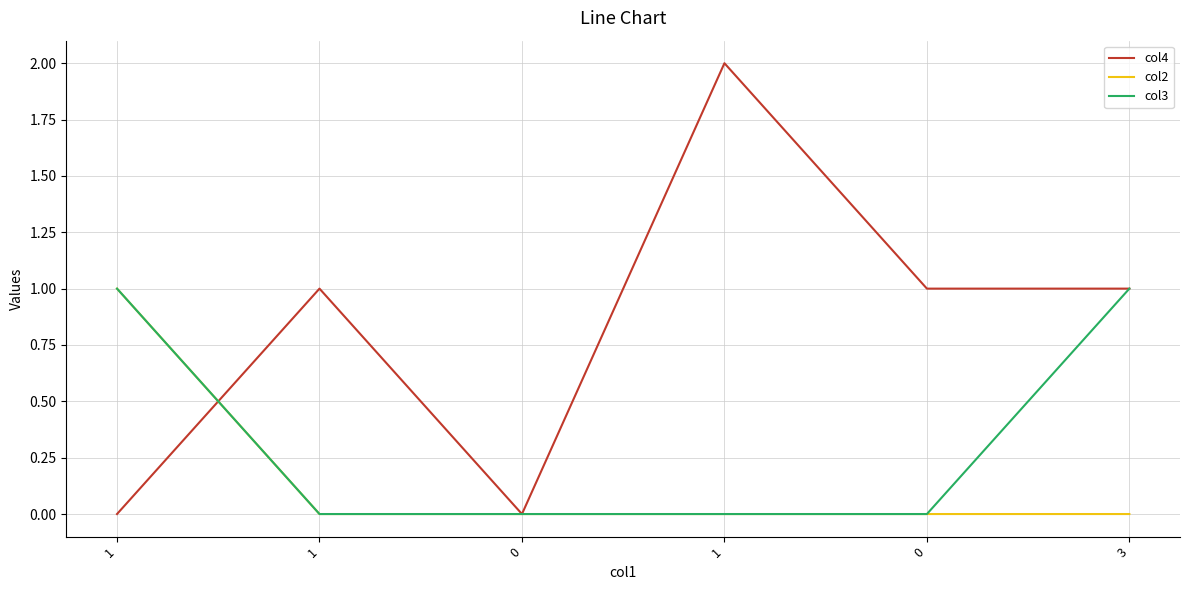

In col4, how many points are lower than both neighbors (excluding endpoints)?

1